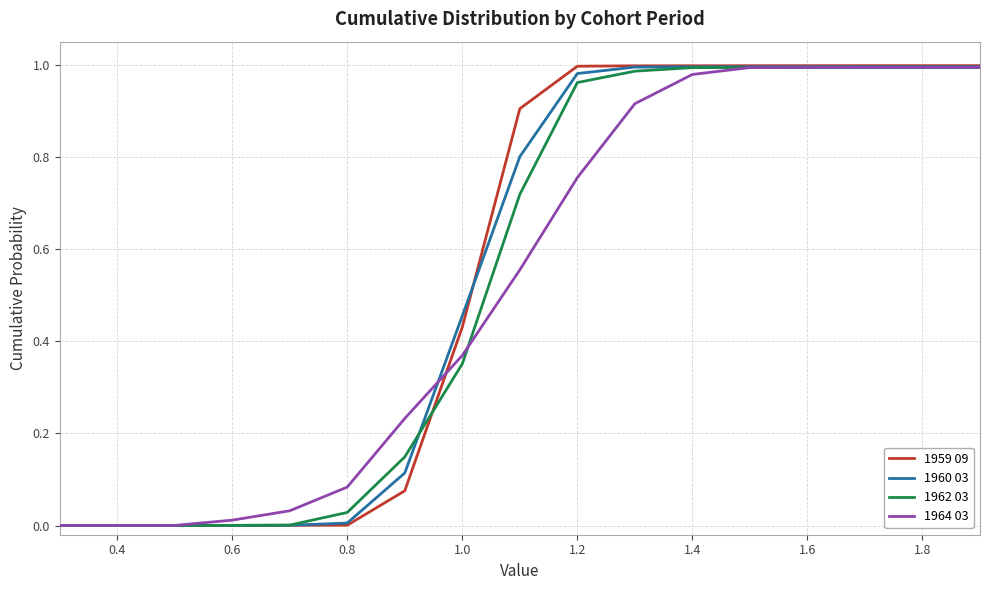

Which series has the largest range (max minus min)?

1959 09